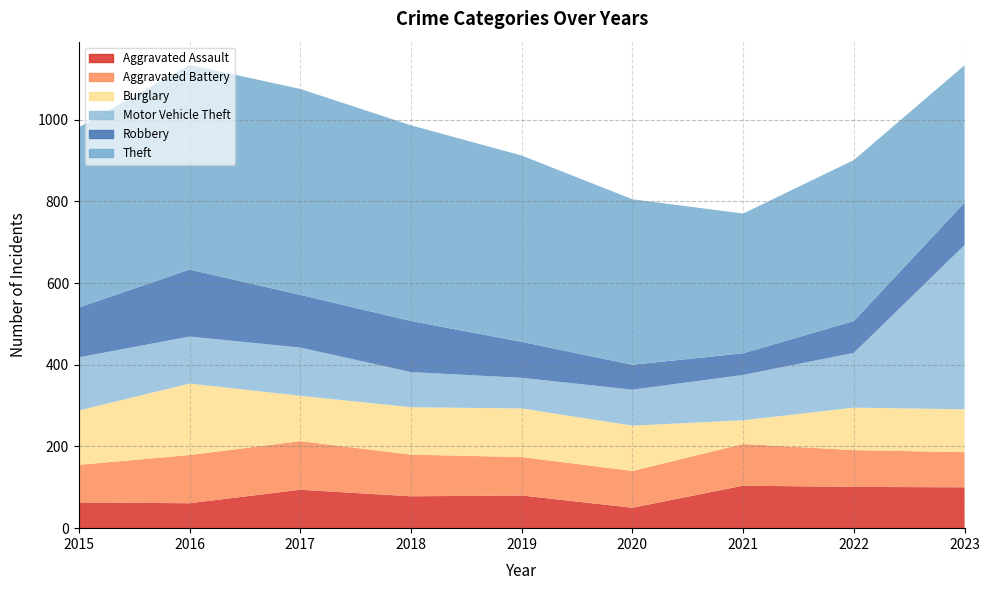

Reading left to right, transcribe all the data shown in this chart.

Aggravated Assault: 63	61	94	78	80	50	104	101	100
Aggravated Battery: 92	118	119	102	94	90	102	90	86
Burglary: 133	175	111	116	119	111	58	104	105
Motor Vehicle Theft: 130	115	118	86	75	88	111	134	402
Robbery: 122	164	129	125	88	61	53	78	104
Theft: 441	501	504	479	456	405	342	394	336